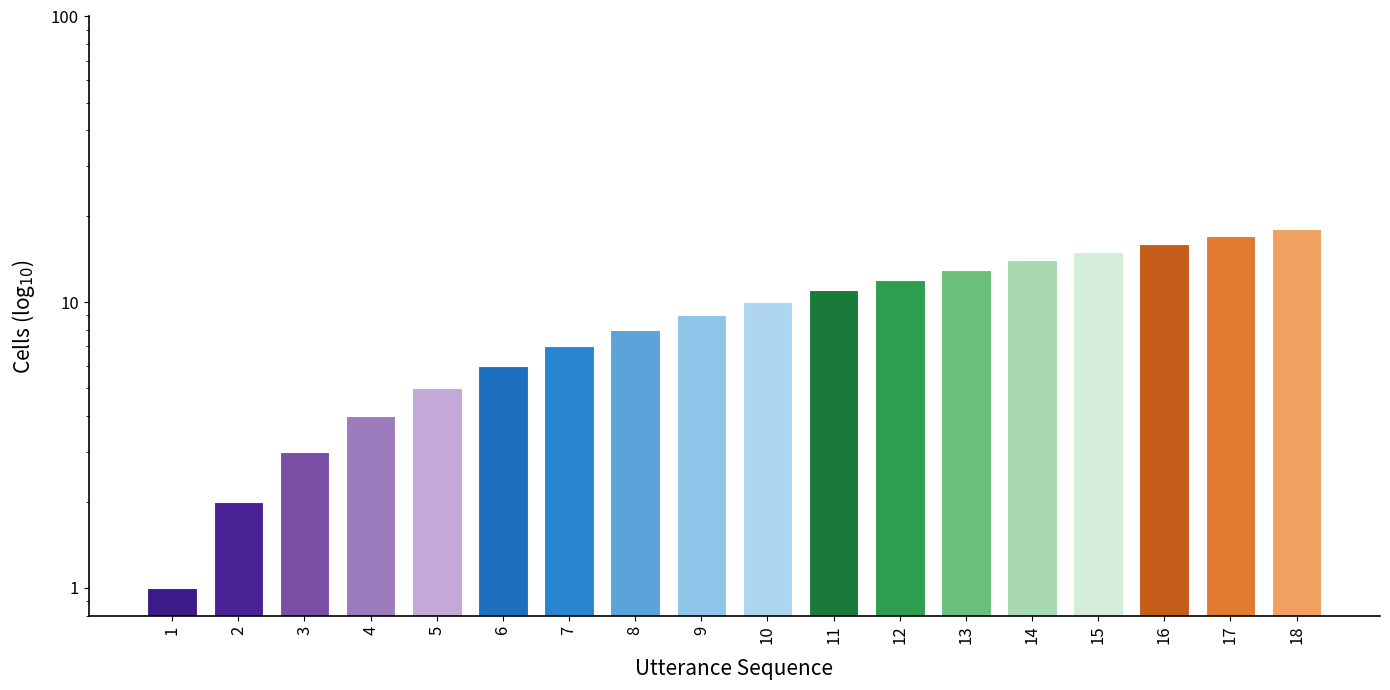

Where does the data first go above 10?

11